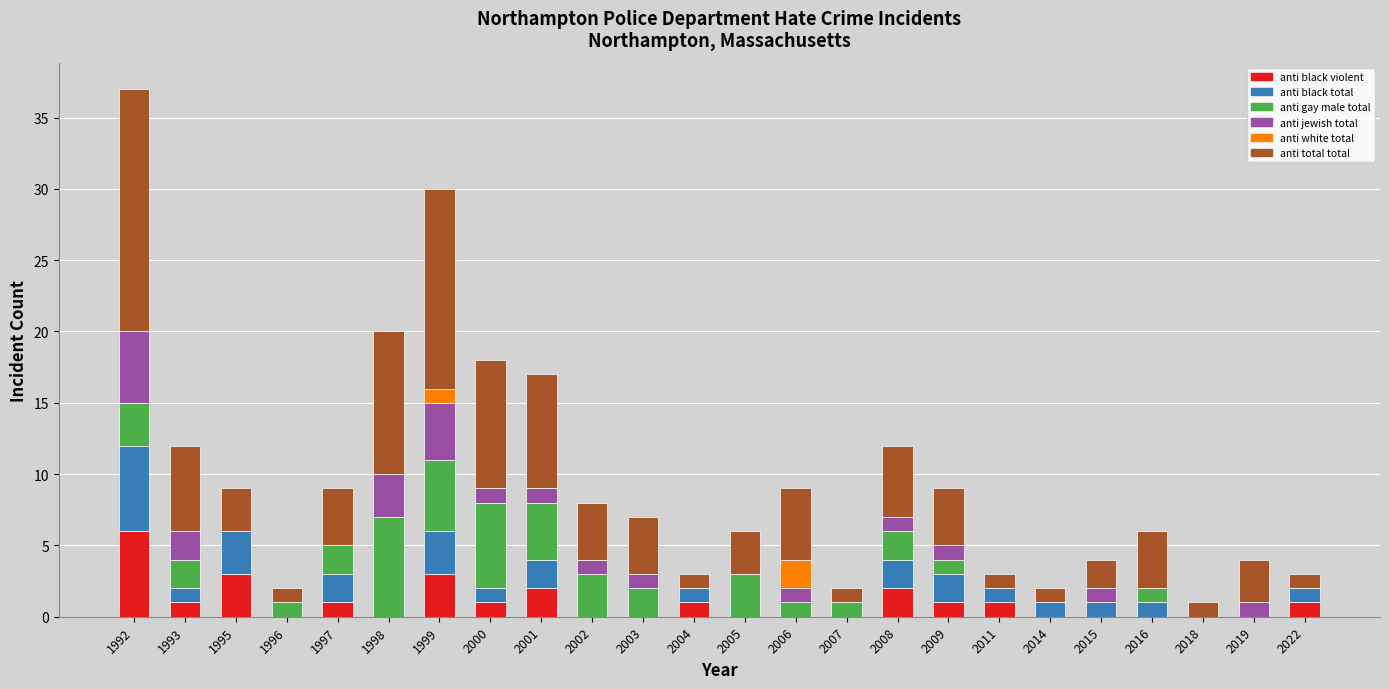

What is the total value across all series at 1995?

9